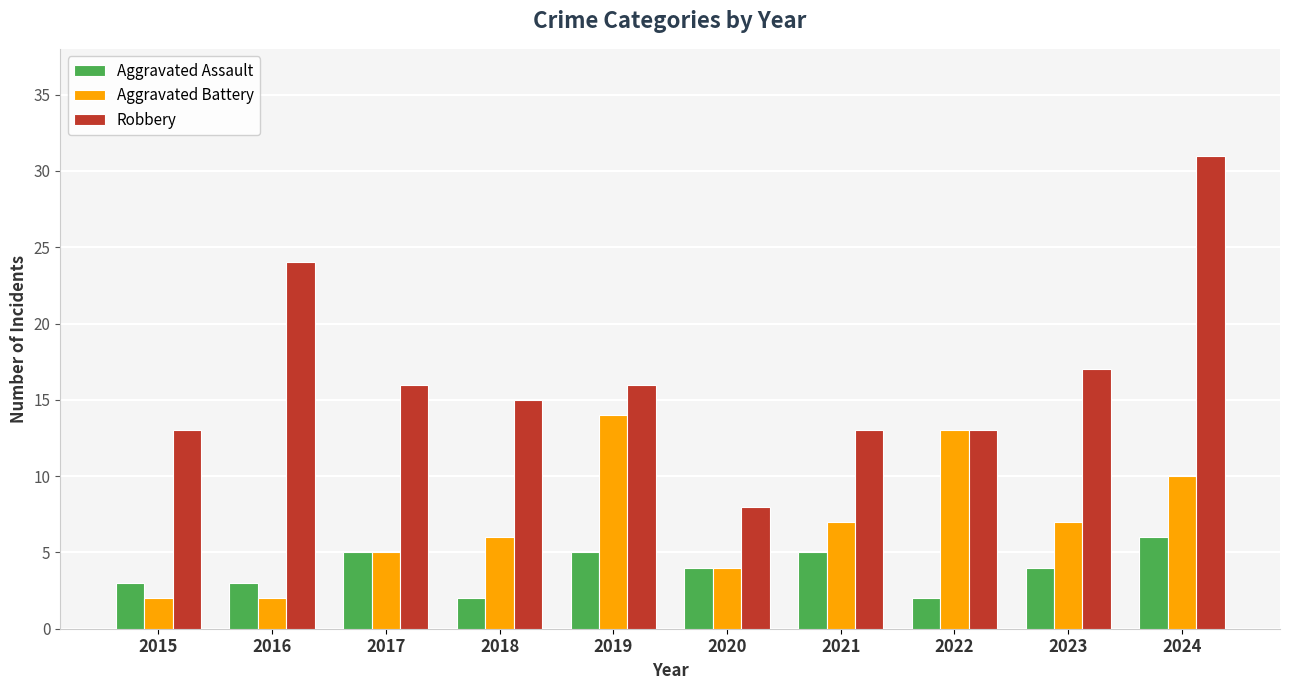

Which category has the highest value across all series?

2024